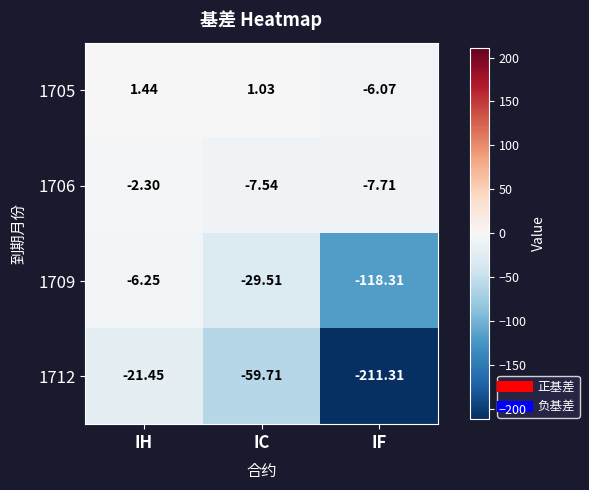

At which label is 1705 closest to -2?

IC